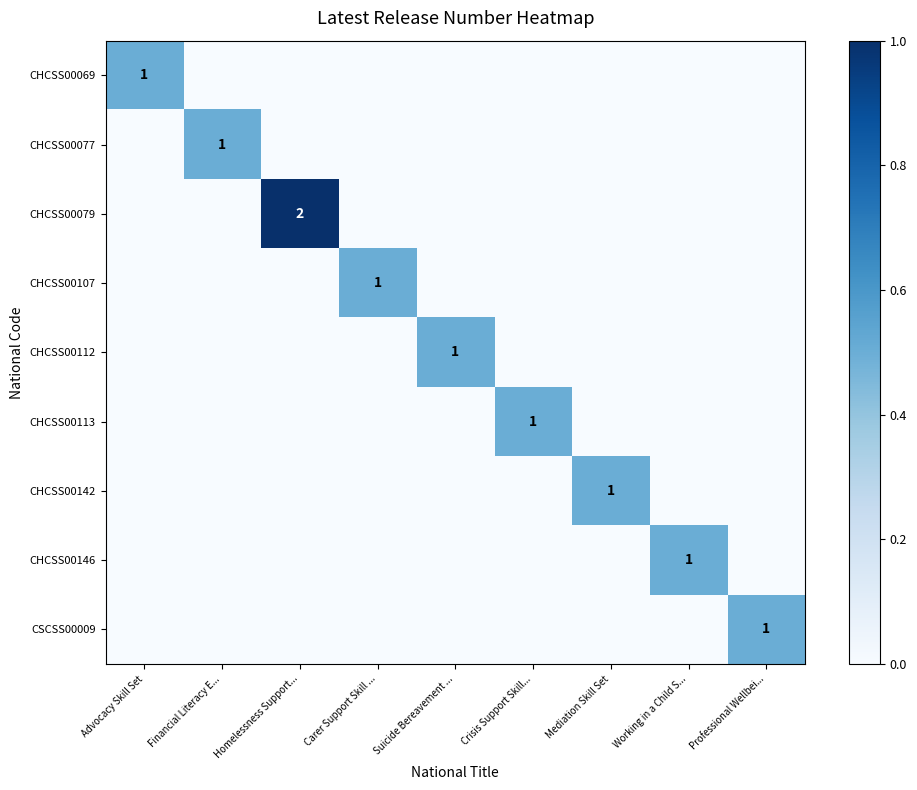

Count the number of categories in the chart.

9